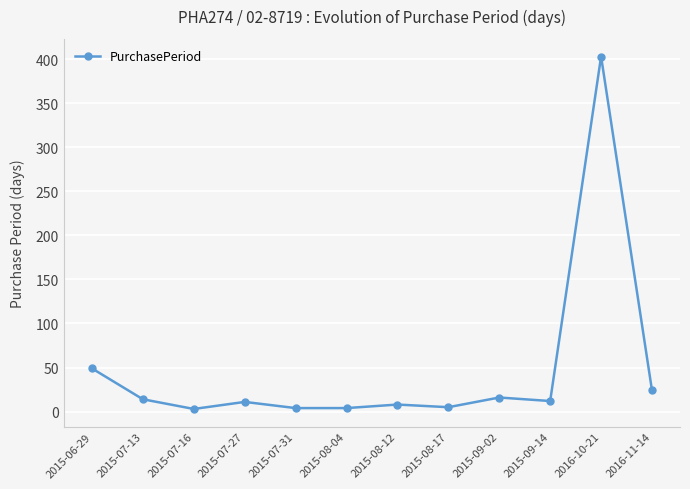

Is this an area chart (filled region under the line)?

No